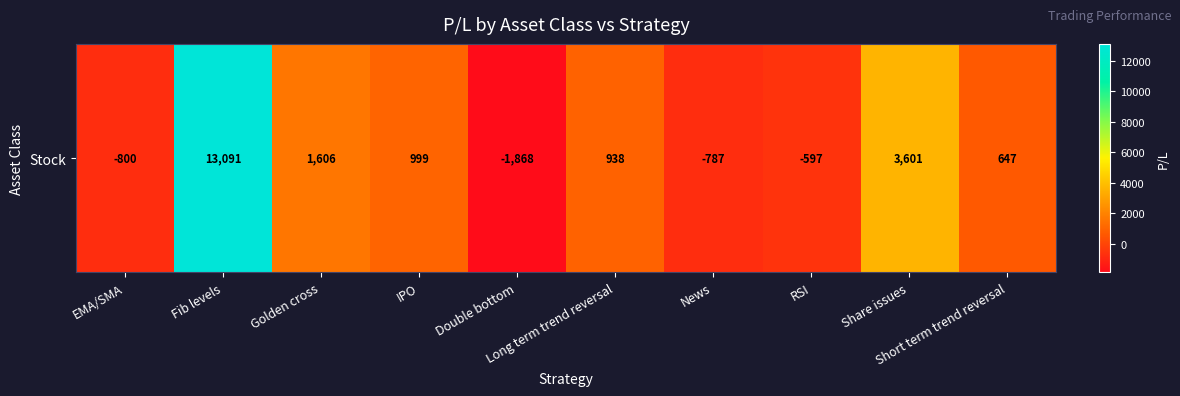

What is the sum of the values at IPO and Fib levels?

14090.3